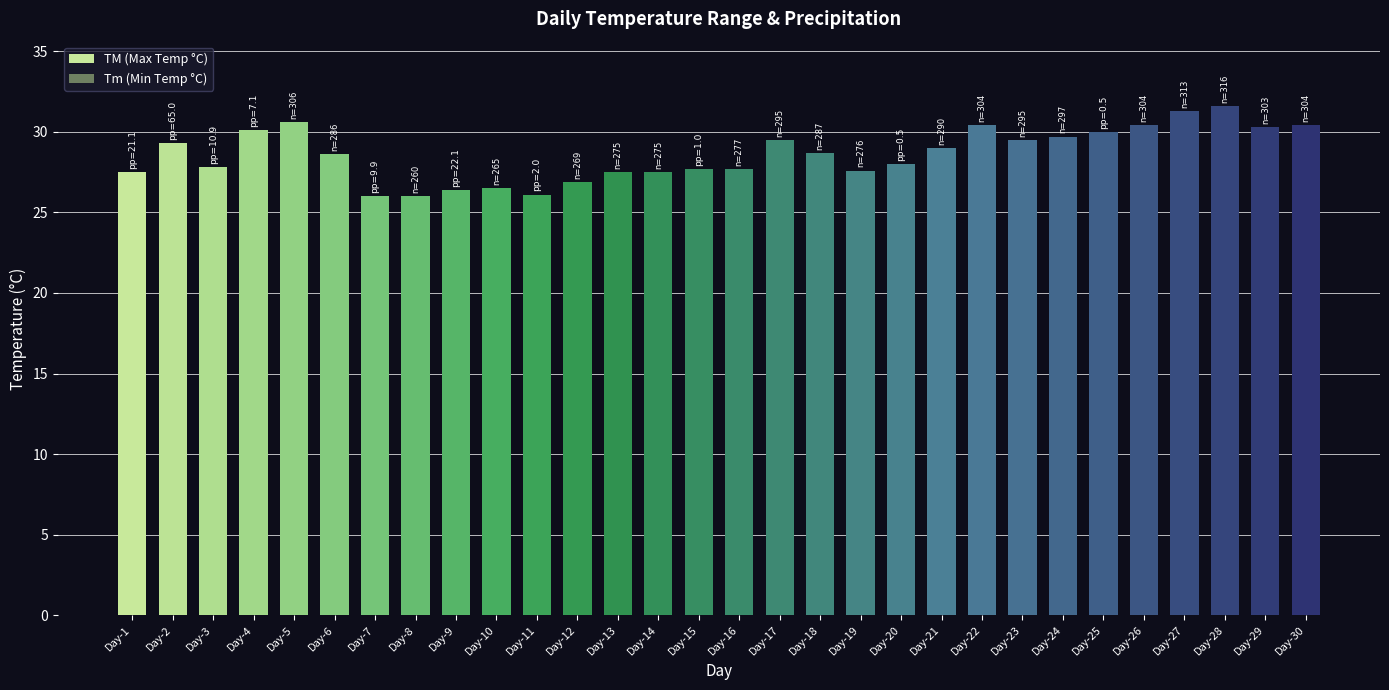

What is the lowest value of the TM (Max Temp °C) series?

26.0